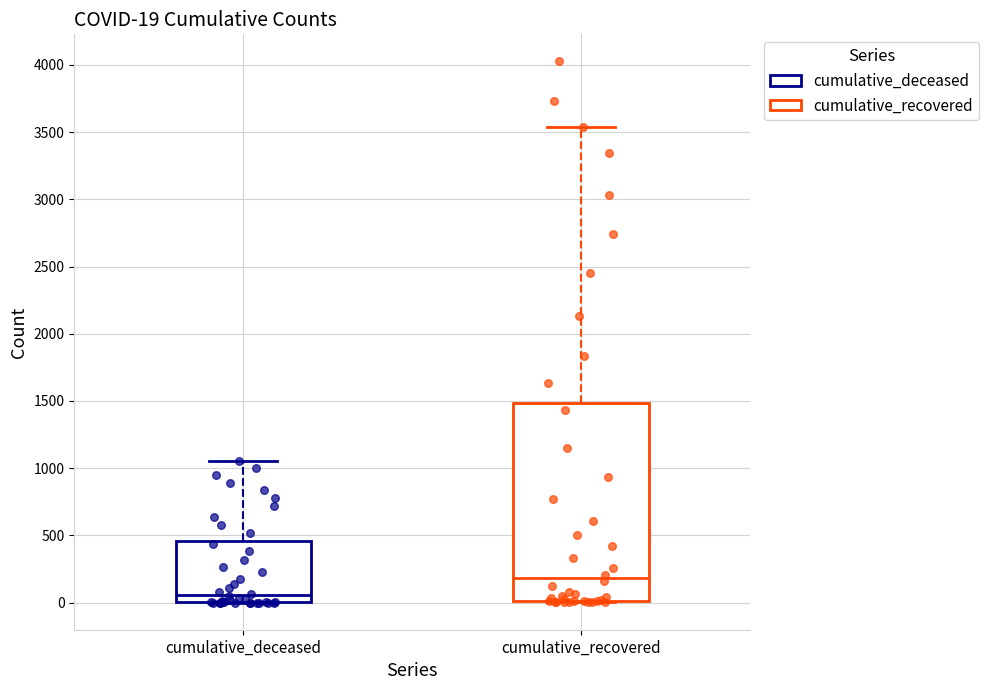

Which box has the highest median line?

cumulative_recovered